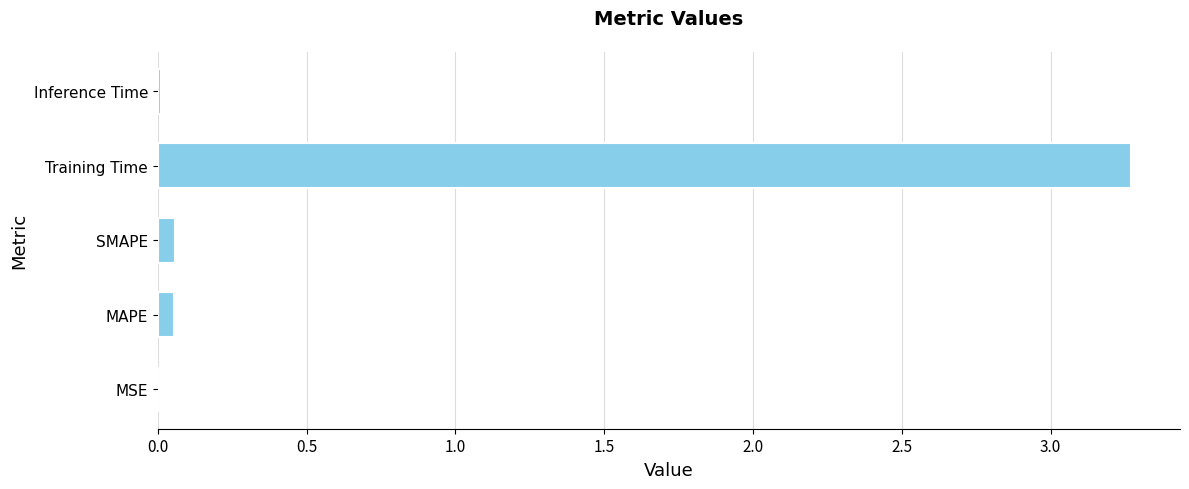

Are the bars horizontal?

Yes